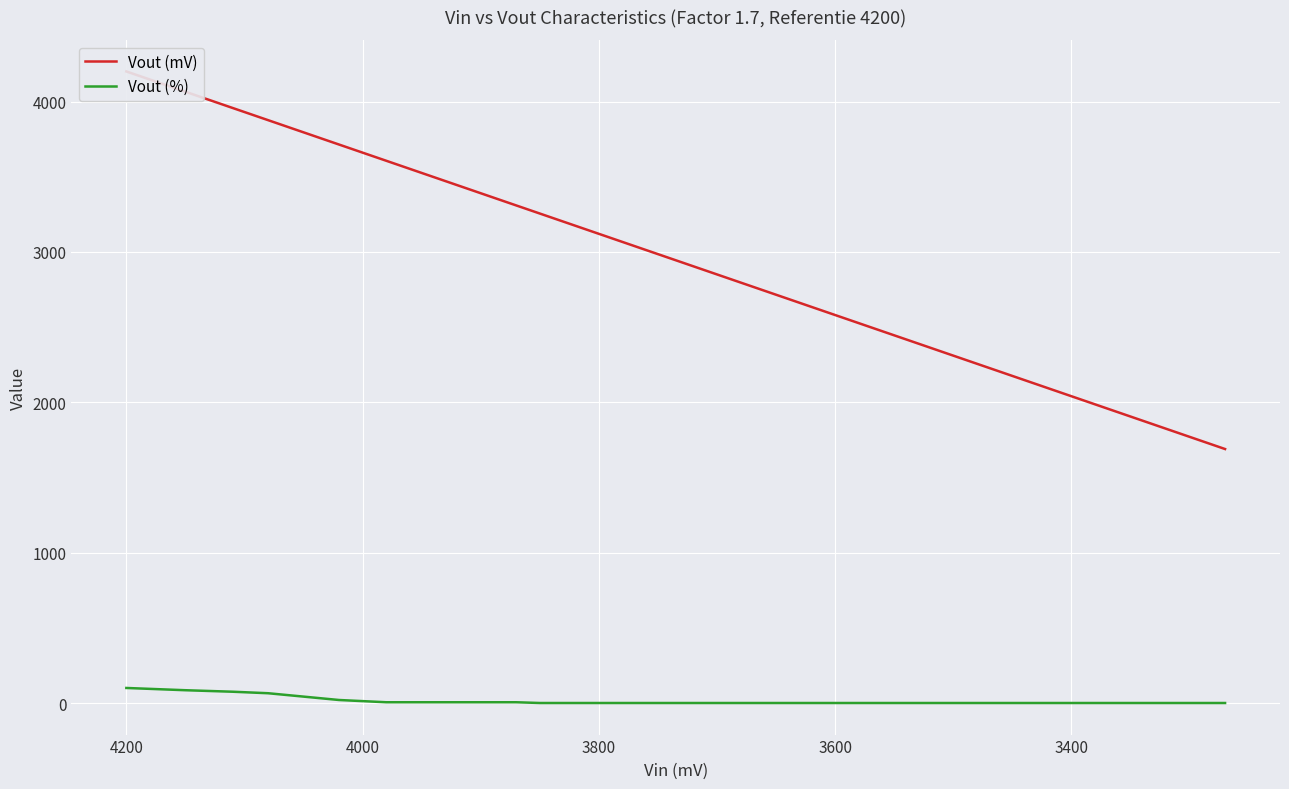

Is the value of Vout (mV) at 18 greater than the value of Vout (%) at 11?

Yes